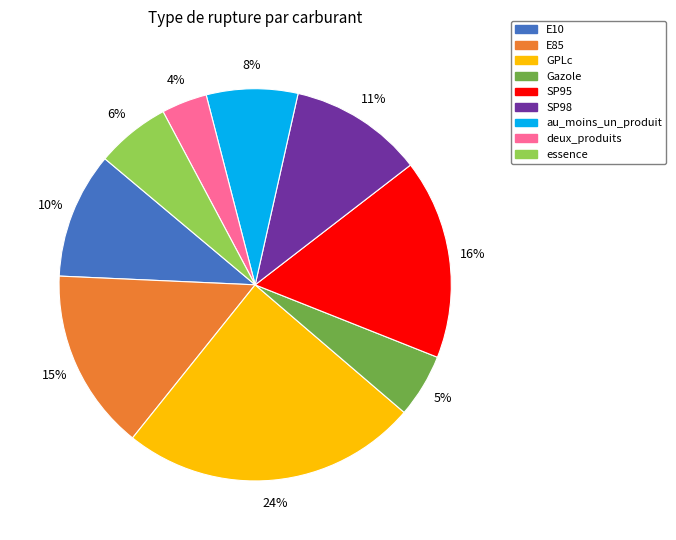

Which category has the smallest portion of the pie?

deux_produits